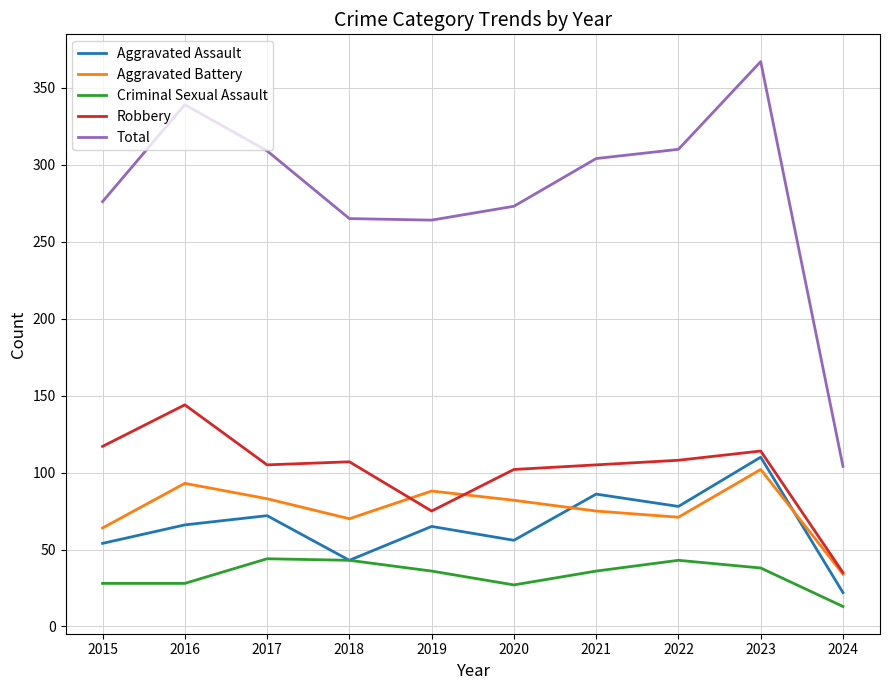

What is the total value across all series at 2022?

610